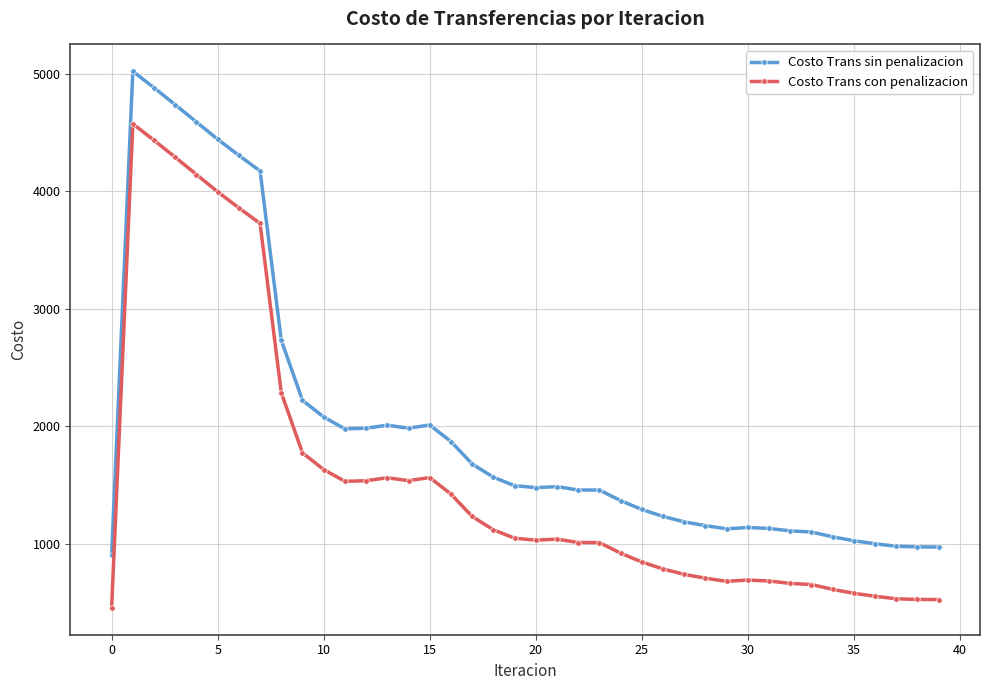

True or false: Costo Trans con penalizacion and Costo Trans sin penalizacion intersect in this chart.

False